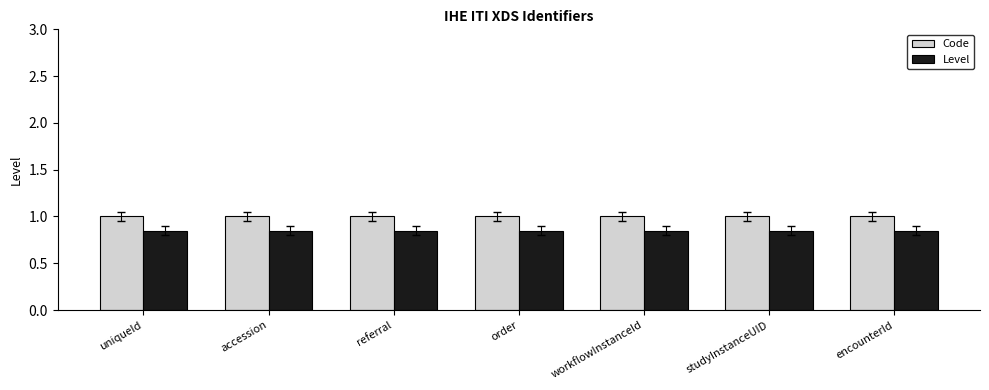

What is the label of the 4th bar from the left?

order